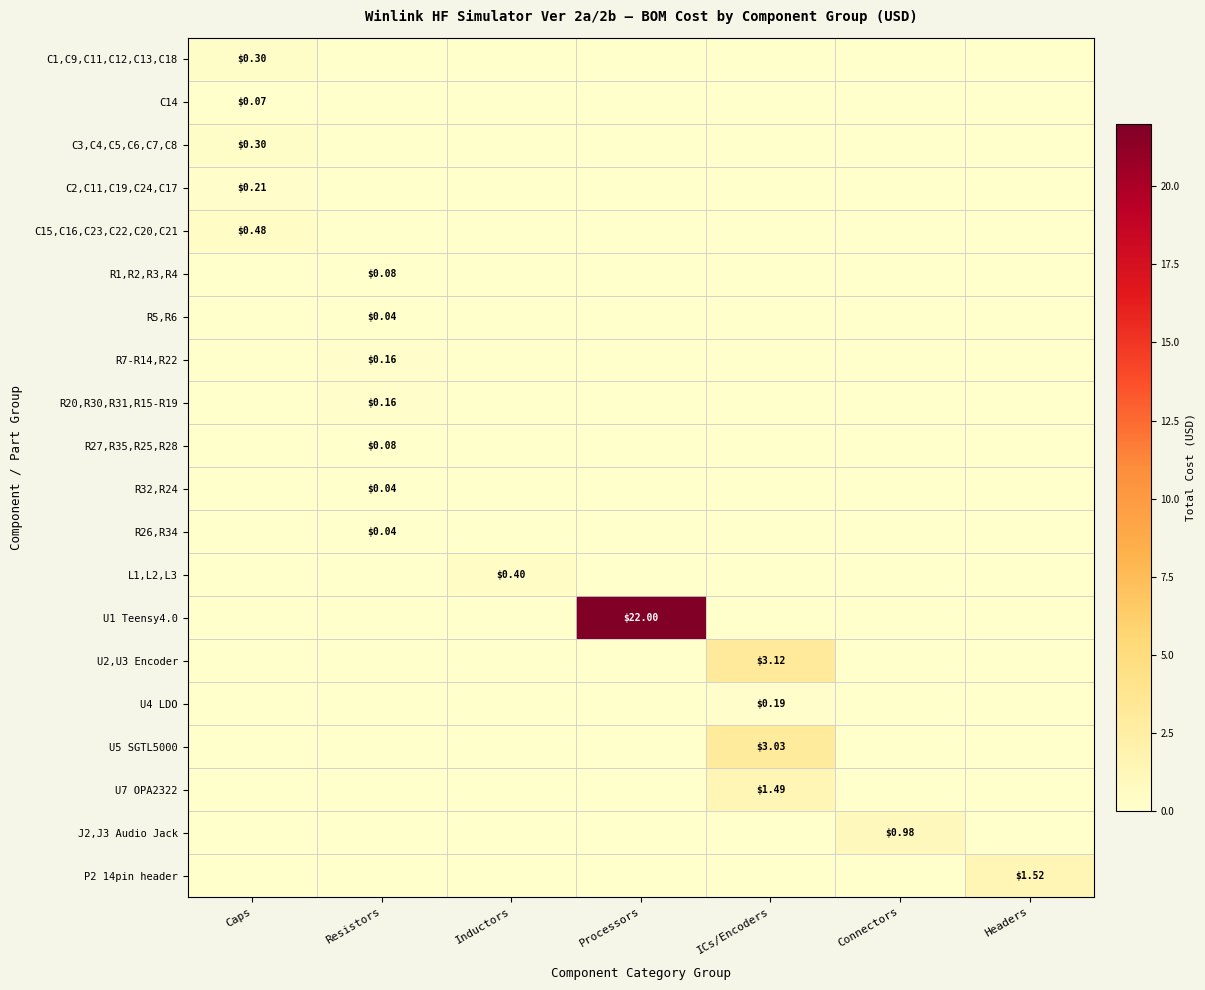

What is the maximum value shown in the chart?

22.0